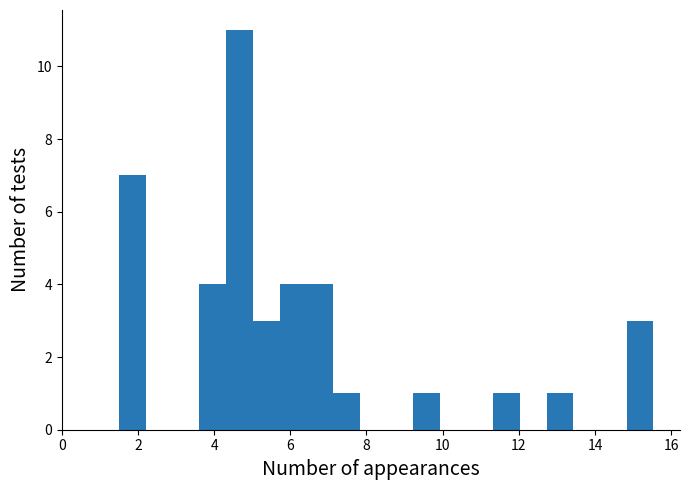

Read against the x-axis, roughly where is the centre of the tallest bar?

4.6